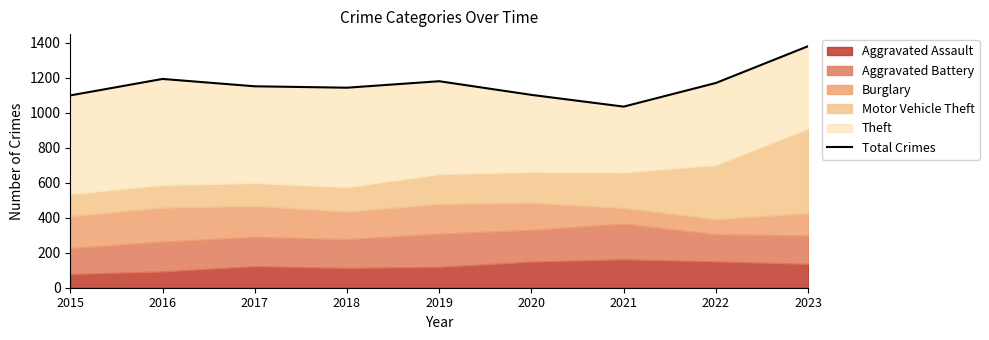

What is the maximum value shown in the chart?

1379